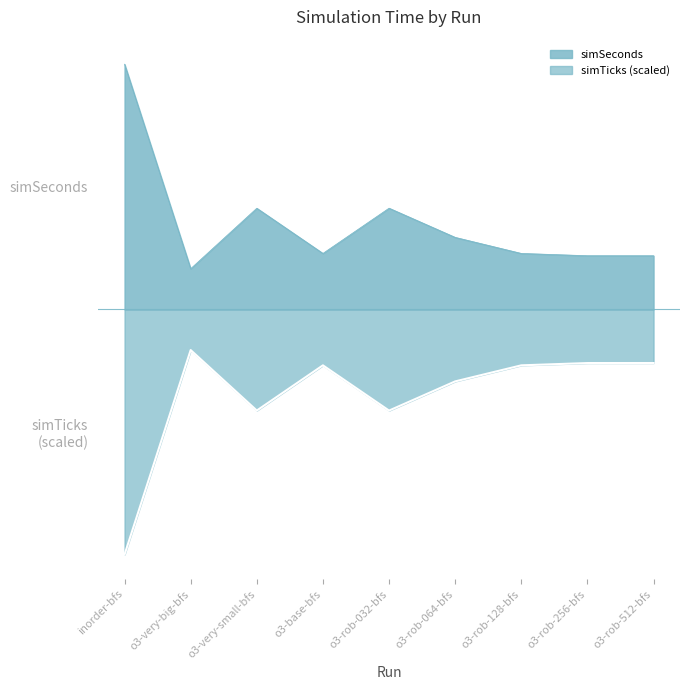

How many lines are shown in the chart?

2